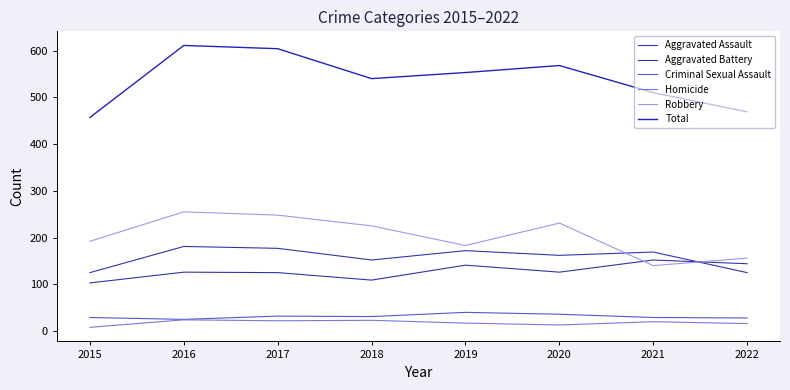

Which category has the lowest value across all series?

2015